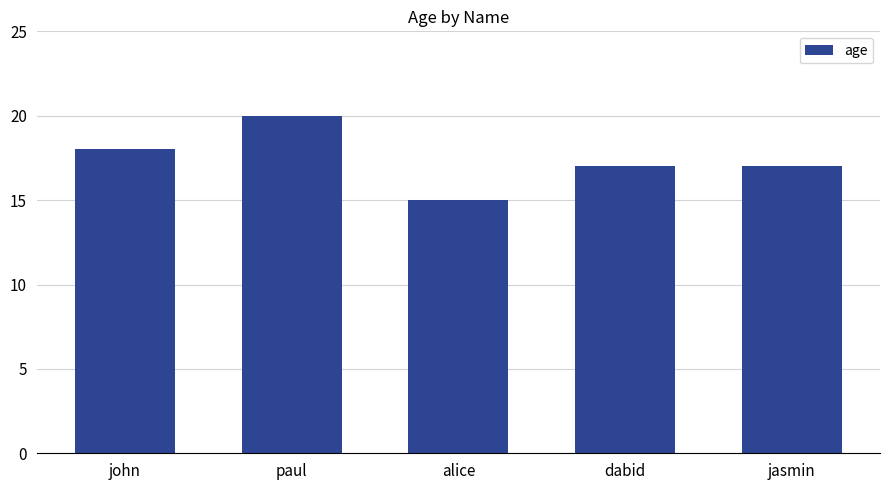

The value at dabid is 11. True or false?

False